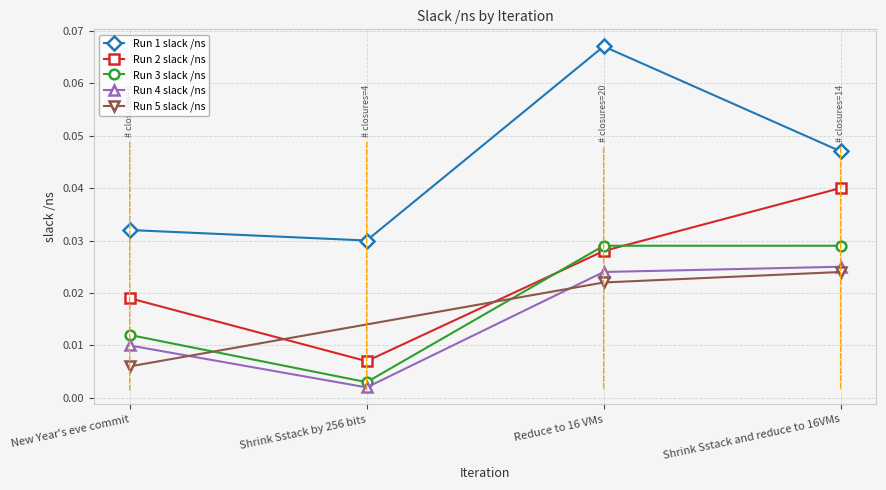

List the labels in order of Run 1 slack /ns value, largest first.

Reduce to 16 VMs, Shrink Sstack and reduce to 16VMs, New Year's eve commit, Shrink Sstack by 256 bits